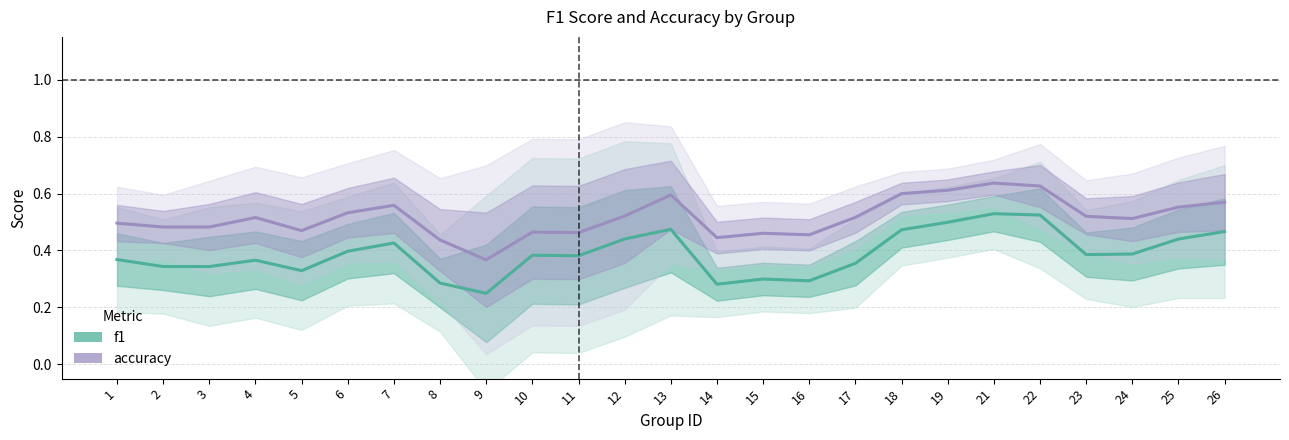

Which series changed the most between 1 and 26?

f1